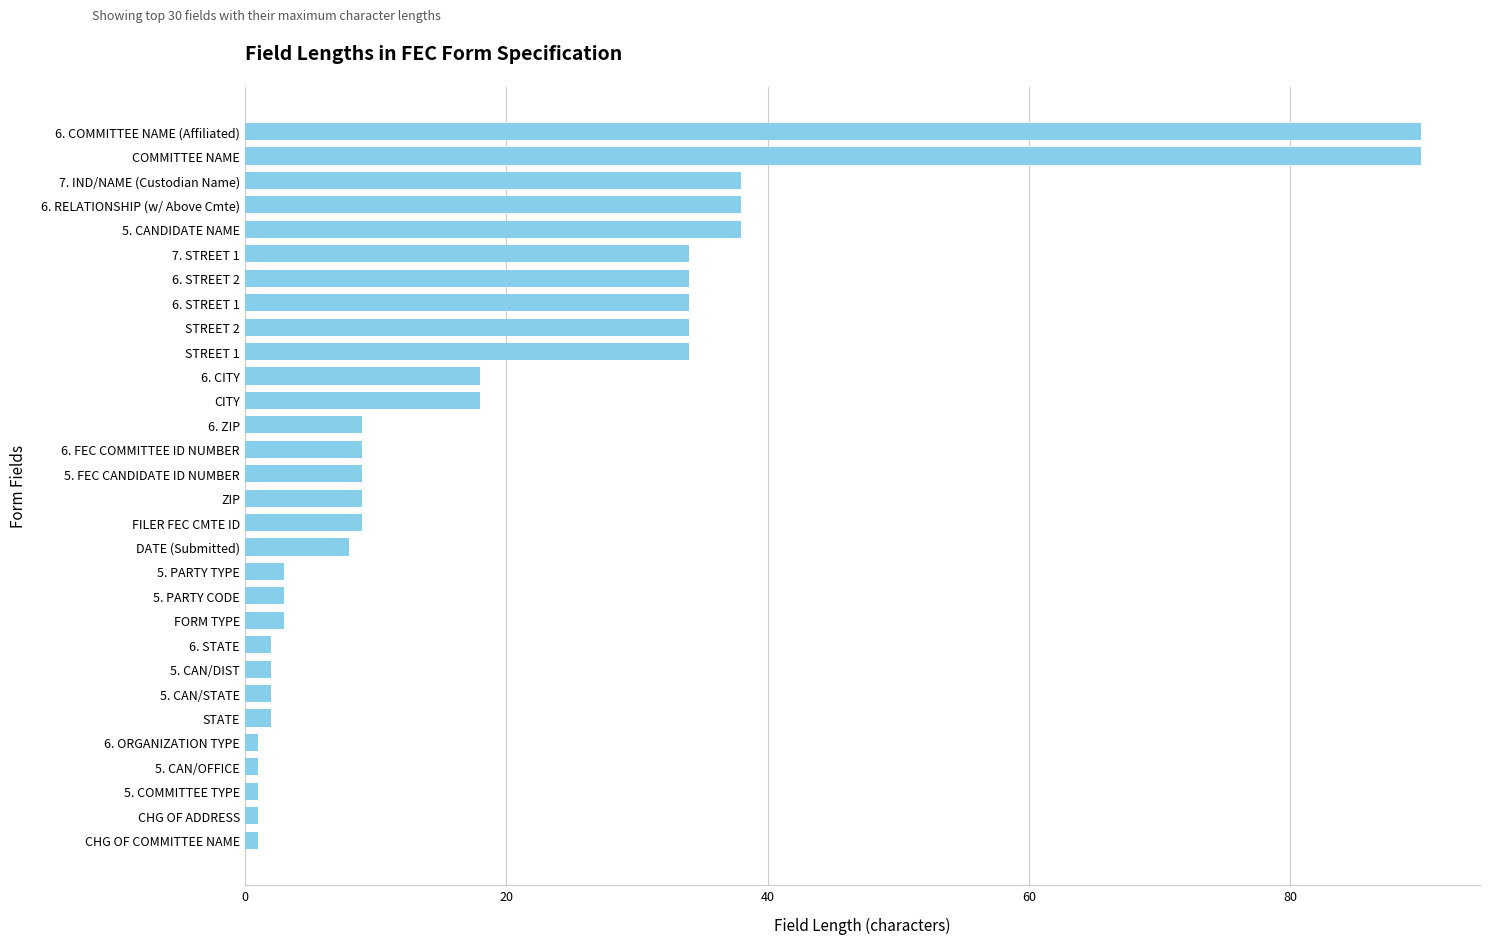

What is the difference between the maximum and second lowest values?

89